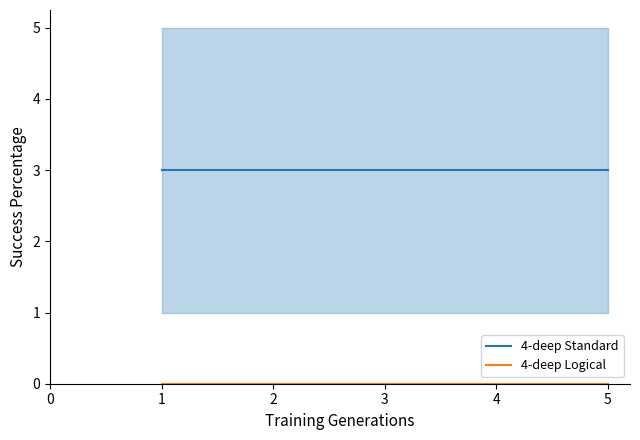

True or false: 4-deep Logical has more than 0 interior local peaks.

False